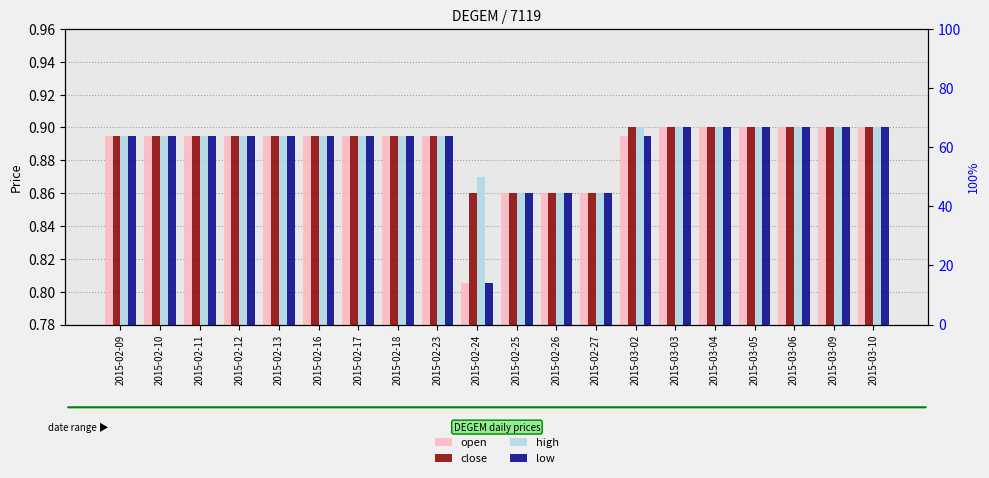

What is the sum of the close values at 2015-02-13 and 2015-03-02?

1.8